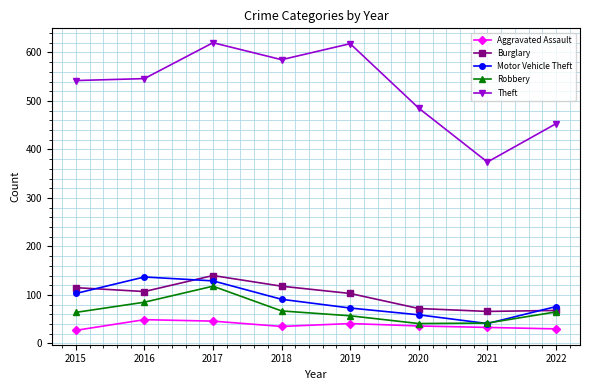

What is the sum of the Motor Vehicle Theft values at 2022 and 2017?

205